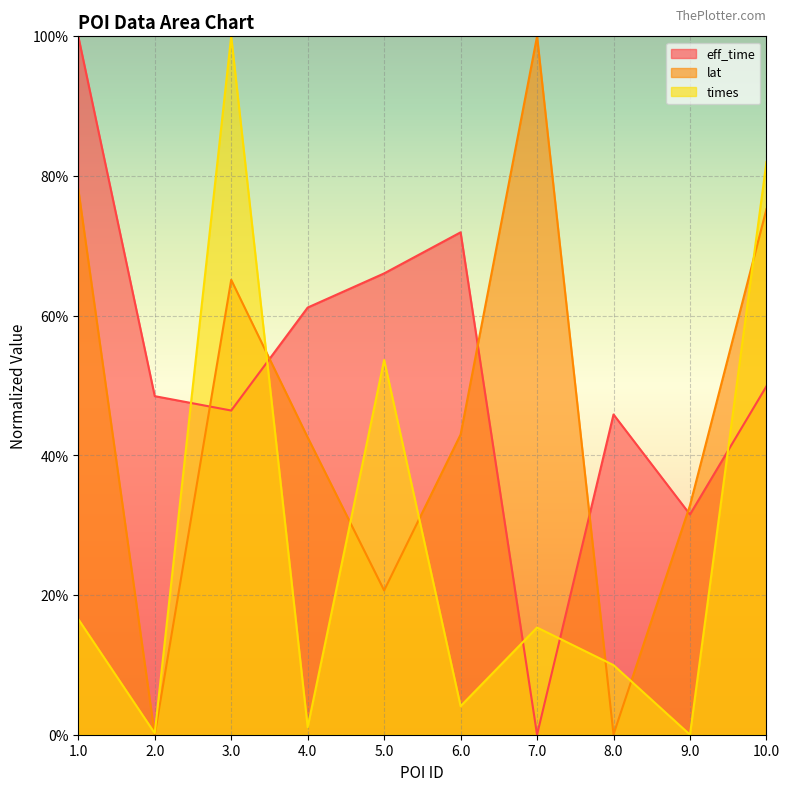

At 7.0, list the series in order from smallest to largest.

eff_time, times, lat